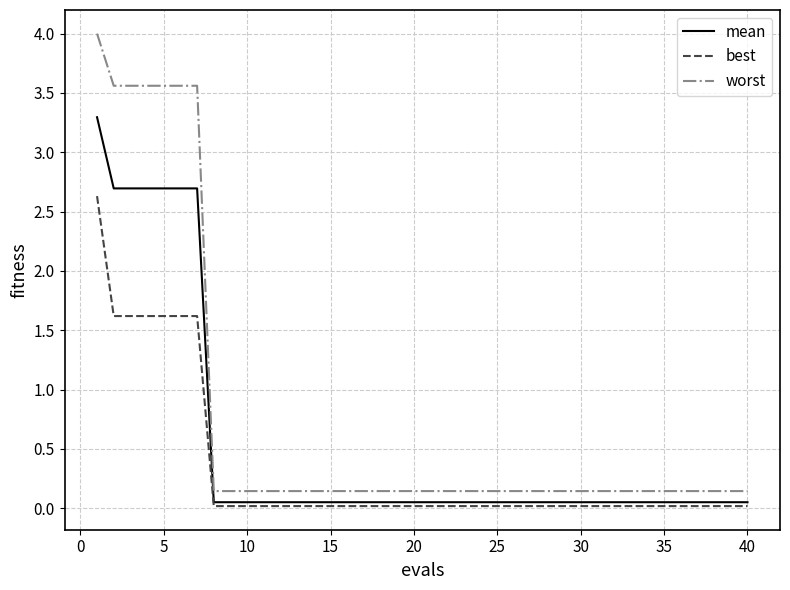

List the series in order of their peak value, lowest first.

best, mean, worst